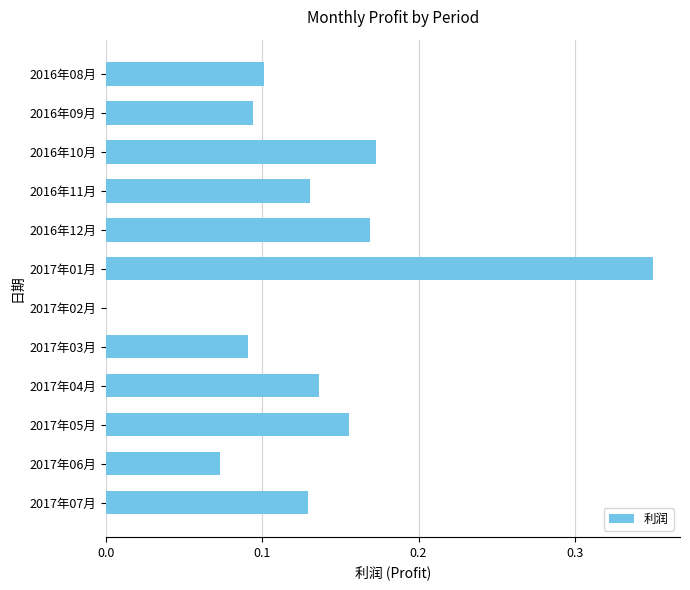

The value at 2017年07月 is 0.2. True or false?

False